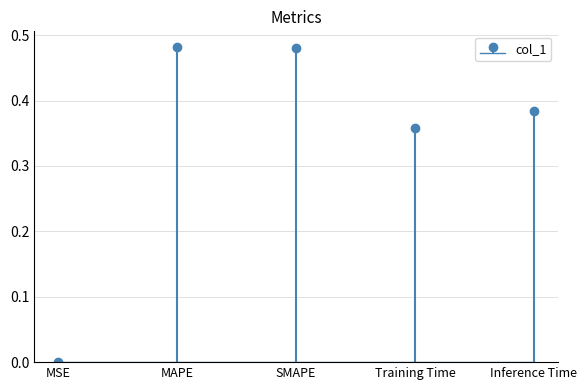

What is the maximum value shown in the chart?

0.5